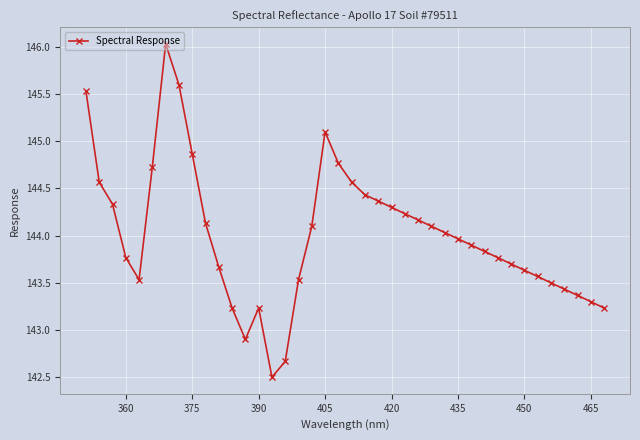

How many data points are above 143?

37